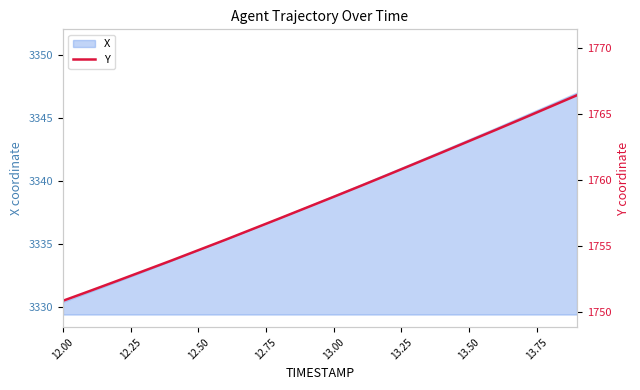

What is the highest value of the X series?

3347.0